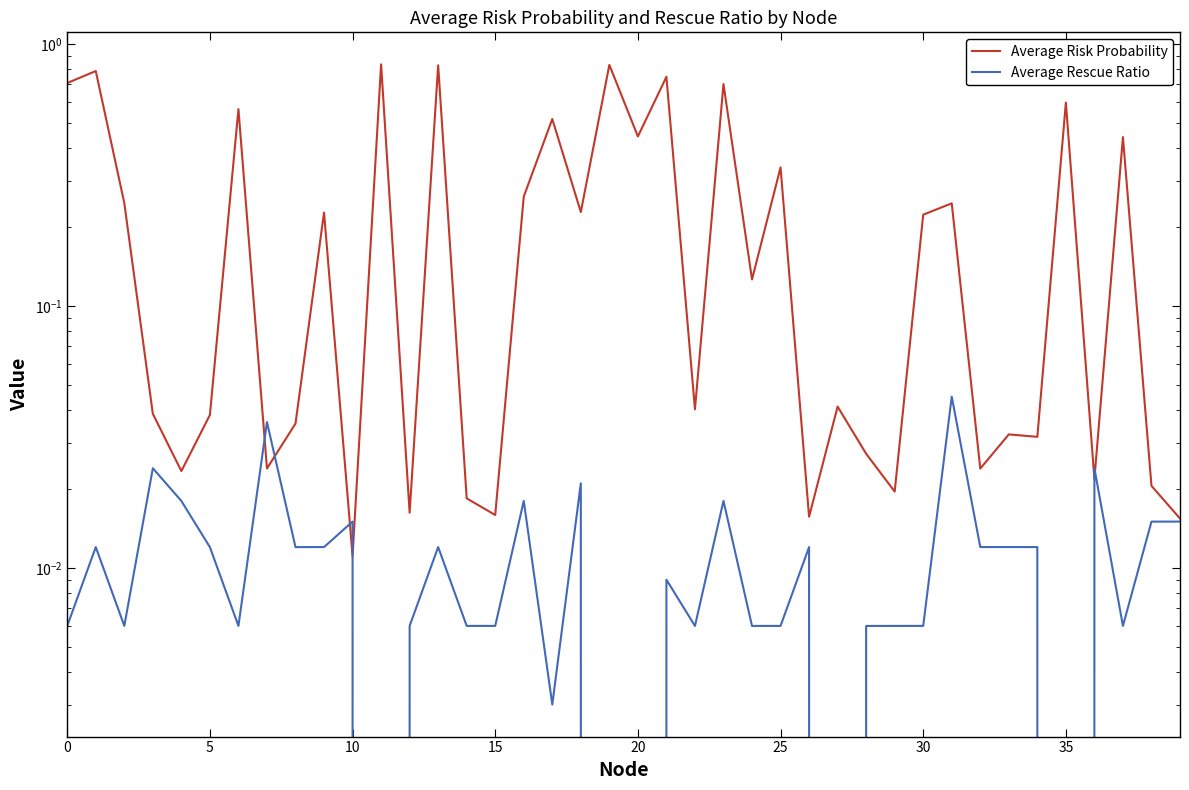

Which series ends up on top after the final intersection of Average Rescue Ratio and Average Risk Probability?

Average Risk Probability